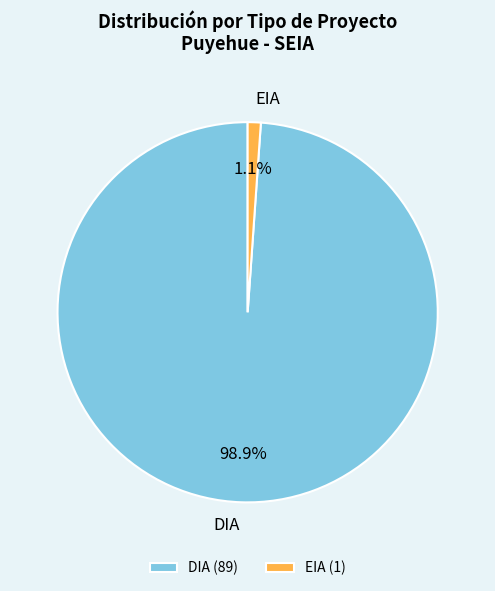

Rank the categories by value from lowest to highest.

EIA, DIA